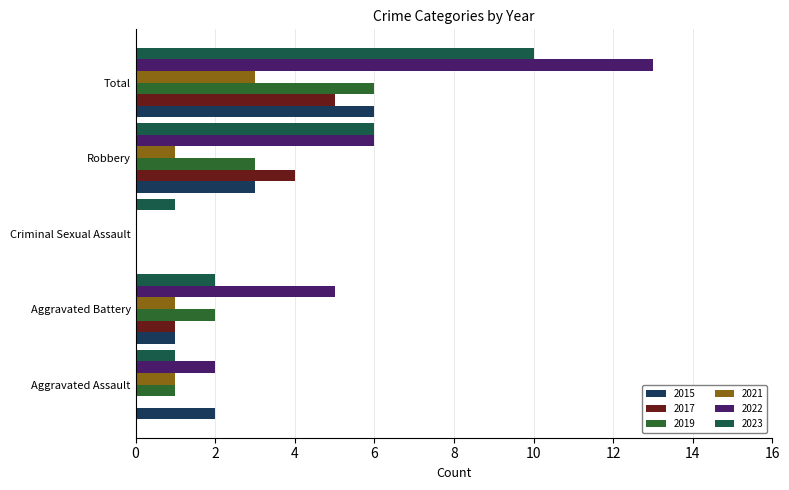

How many values in 2022 are above zero?

4